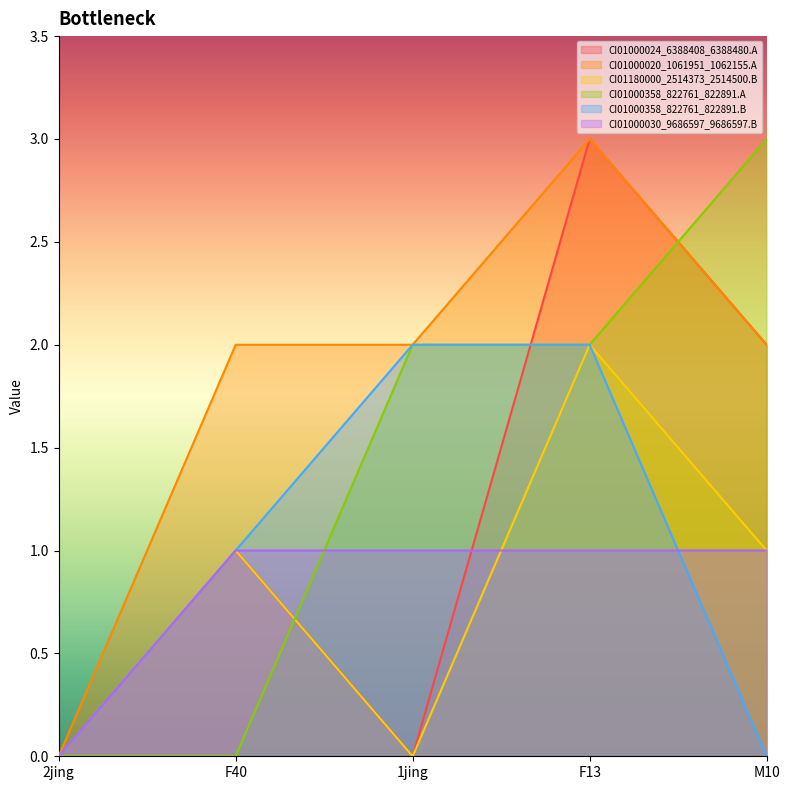

What is the difference between the CI01180000_2514373_2514500.B values at M10 and 1jing?

1